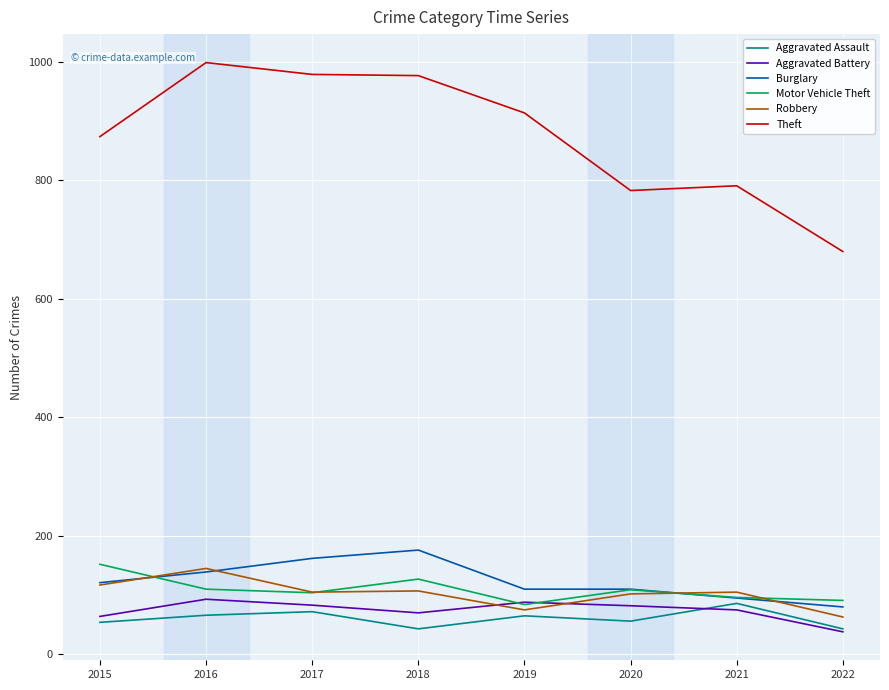

How many times do Aggravated Battery and Motor Vehicle Theft cross each other?

2